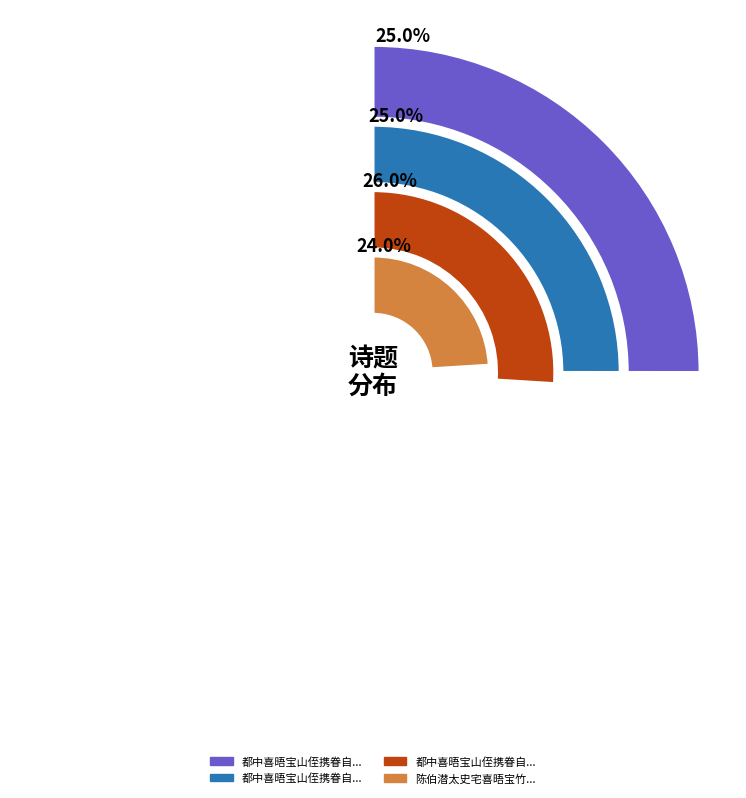

Which category has the biggest portion of the pie?

都中喜晤宝山侄携眷自蜀归省并应顺天乡试二首